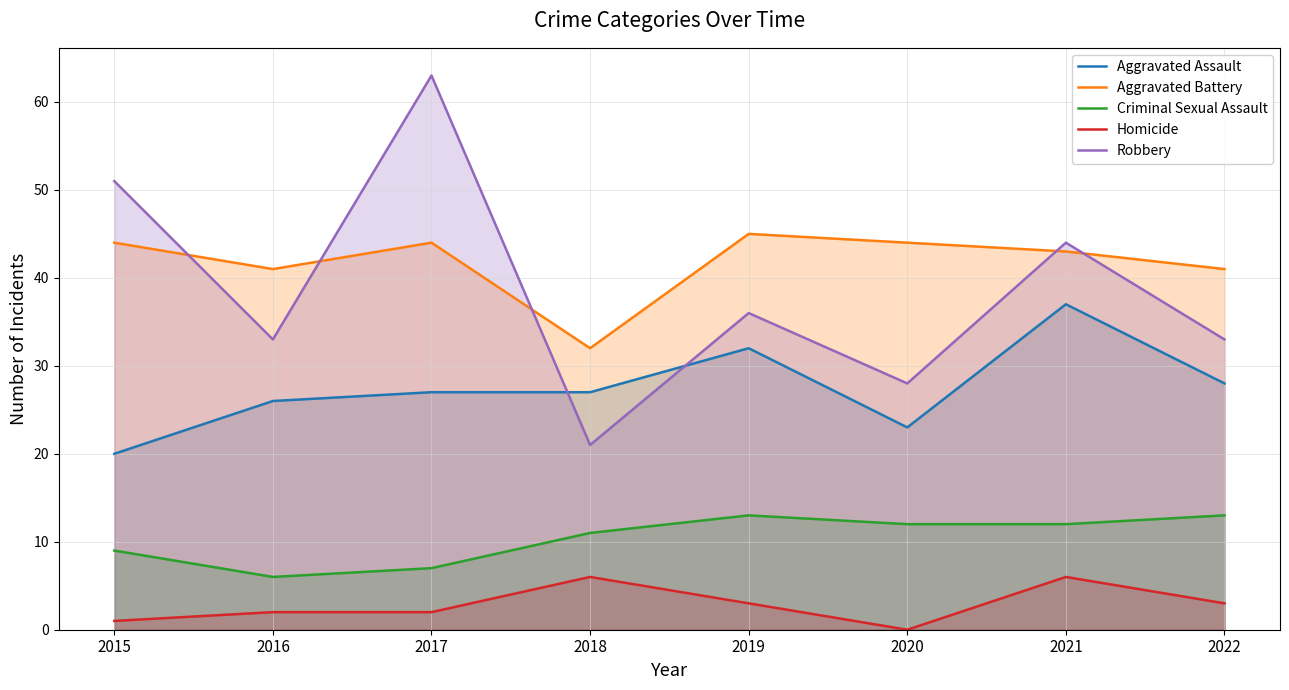

At which label does Homicide reach its peak?

2018